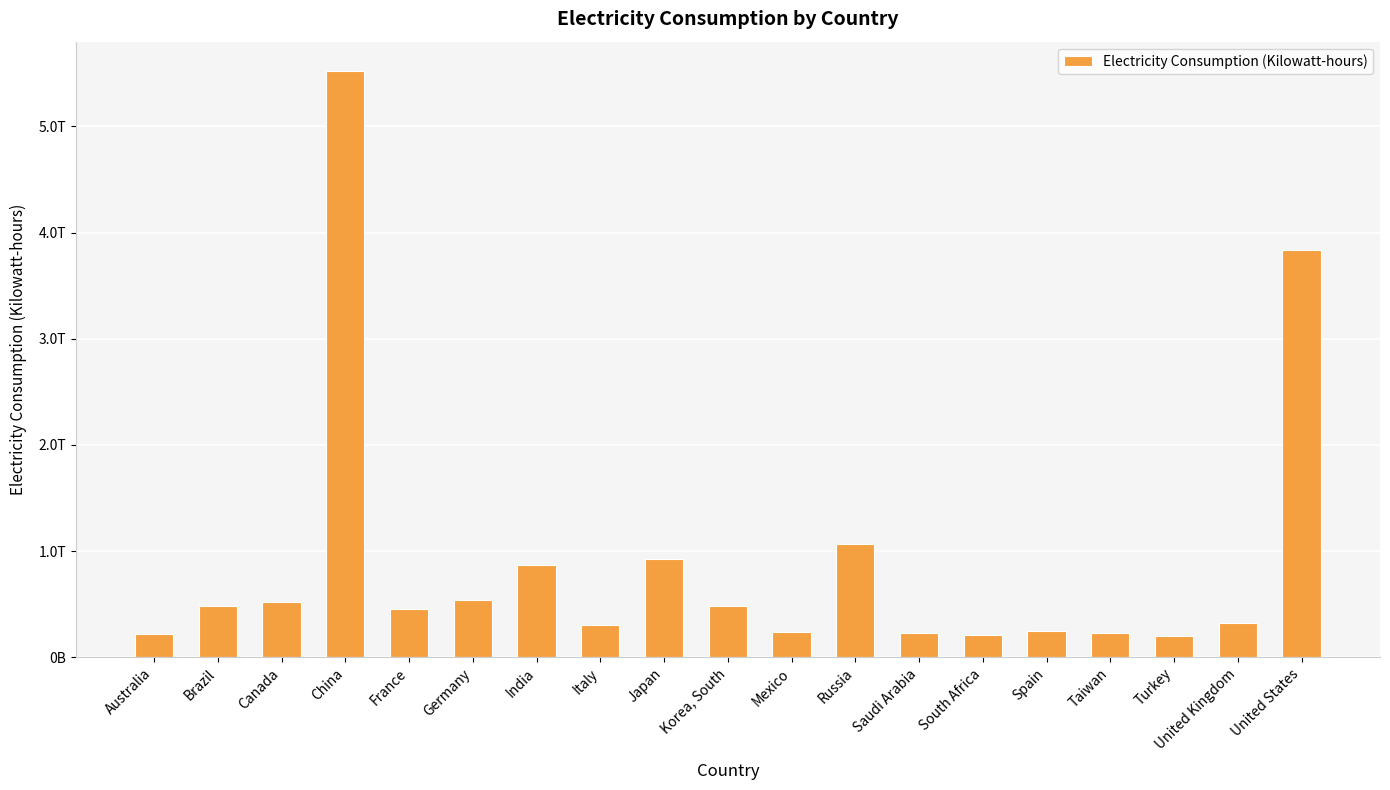

Between Canada and Turkey, which is larger?

Canada